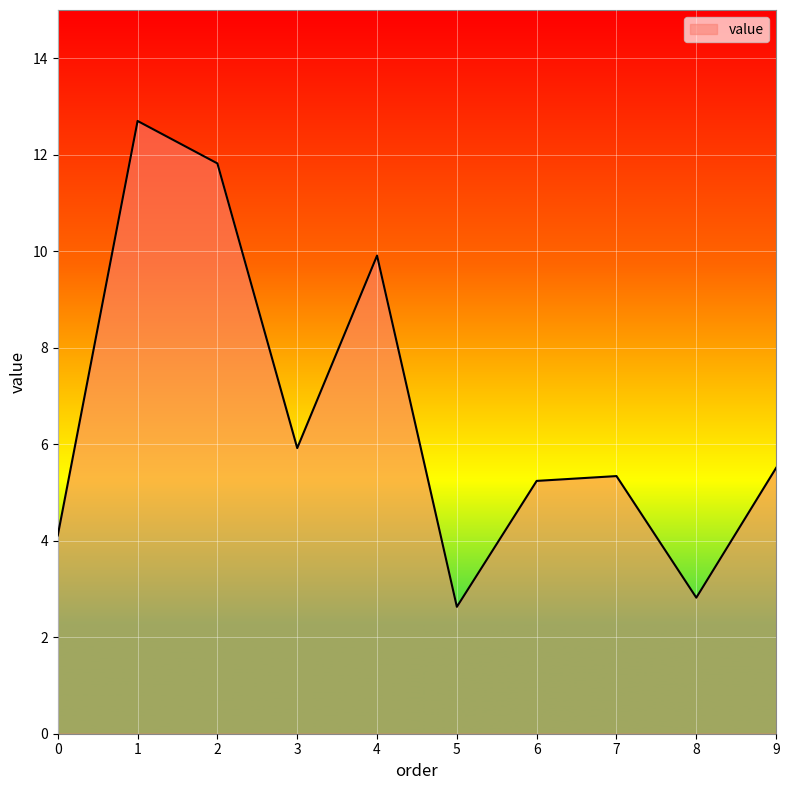

Read the value at 0.

4.1